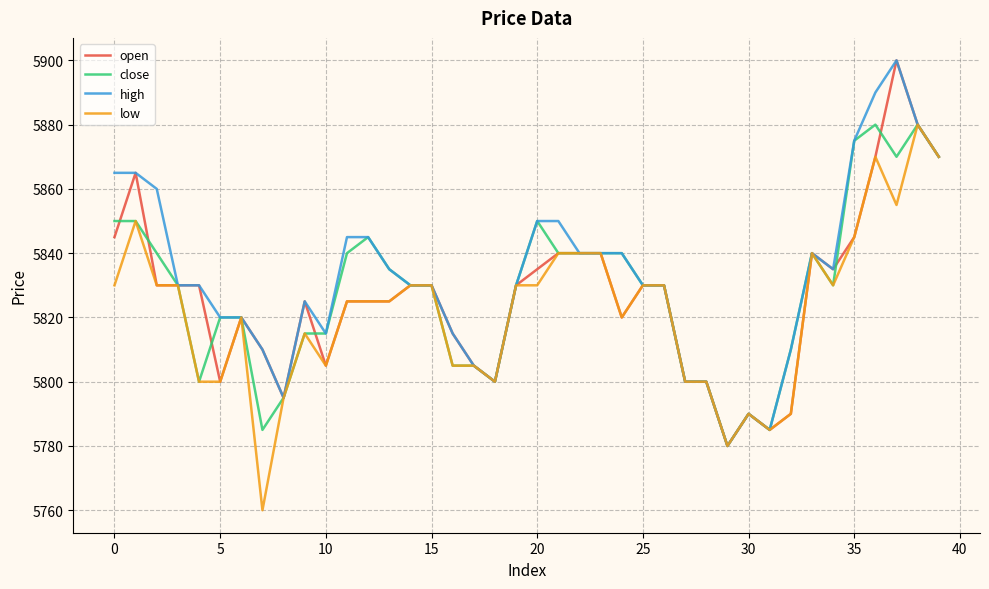

Reading left to right, list all the values displayed in this chart.

open: 5845	5865	5830	5830	5830	5800	5820	5810	5795	5825	5805	5825	5825	5825	5830	5830	5815	5805	5800	5830	5835	5840	5840	5840	5820	5830	5830	5800	5800	5780	5790	5785	5790	5840	5835	5845	5870	5900	5880	5870
close: 5850	5850	5840	5830	5800	5820	5820	5785	5795	5815	5815	5840	5845	5835	5830	5830	5805	5805	5800	5830	5850	5840	5840	5840	5840	5830	5830	5800	5800	5780	5790	5785	5810	5840	5830	5875	5880	5870	5880	5870
high: 5865	5865	5860	5830	5830	5820	5820	5810	5795	5825	5815	5845	5845	5835	5830	5830	5815	5805	5800	5830	5850	5850	5840	5840	5840	5830	5830	5800	5800	5780	5790	5785	5810	5840	5835	5875	5890	5900	5880	5870
low: 5830	5850	5830	5830	5800	5800	5820	5760	5795	5815	5805	5825	5825	5825	5830	5830	5805	5805	5800	5830	5830	5840	5840	5840	5820	5830	5830	5800	5800	5780	5790	5785	5790	5840	5830	5845	5870	5855	5880	5870